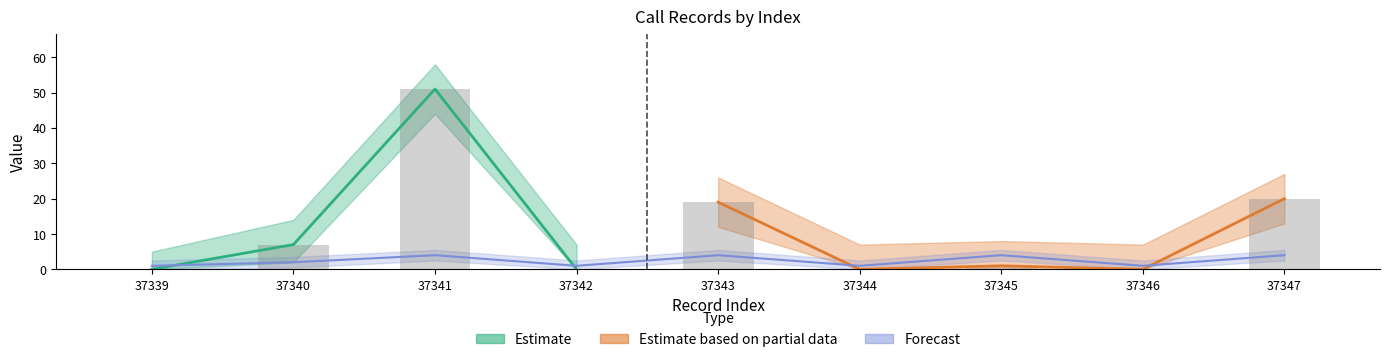

At how many categories does at least one series exceed 30?

1